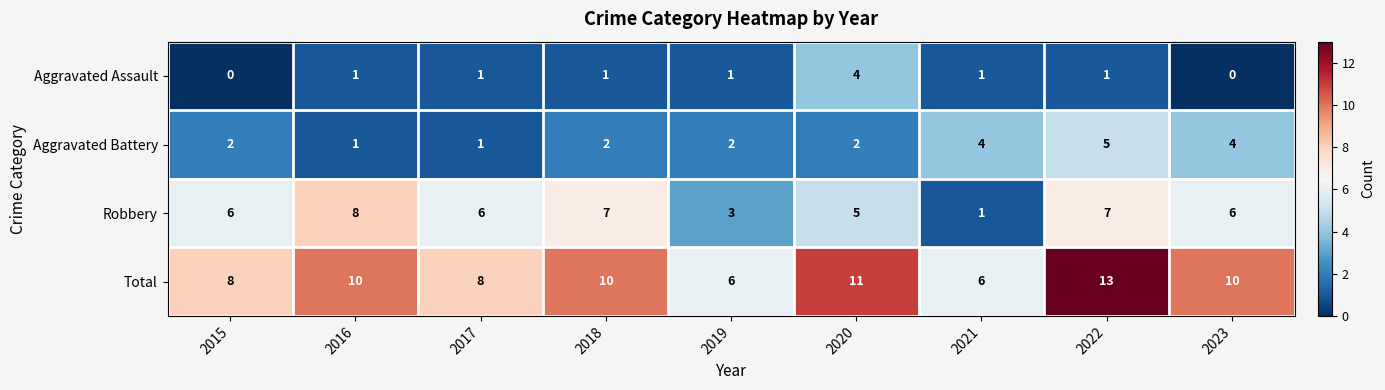

What is the difference between the highest and lowest values at 2016?

9